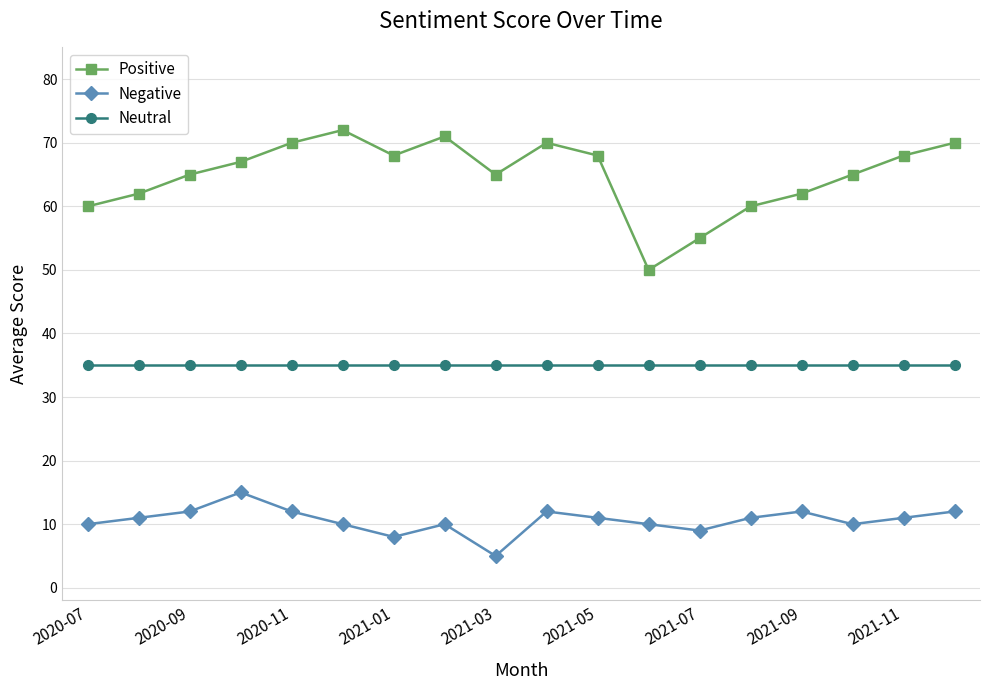

How many lines are shown in the chart?

3